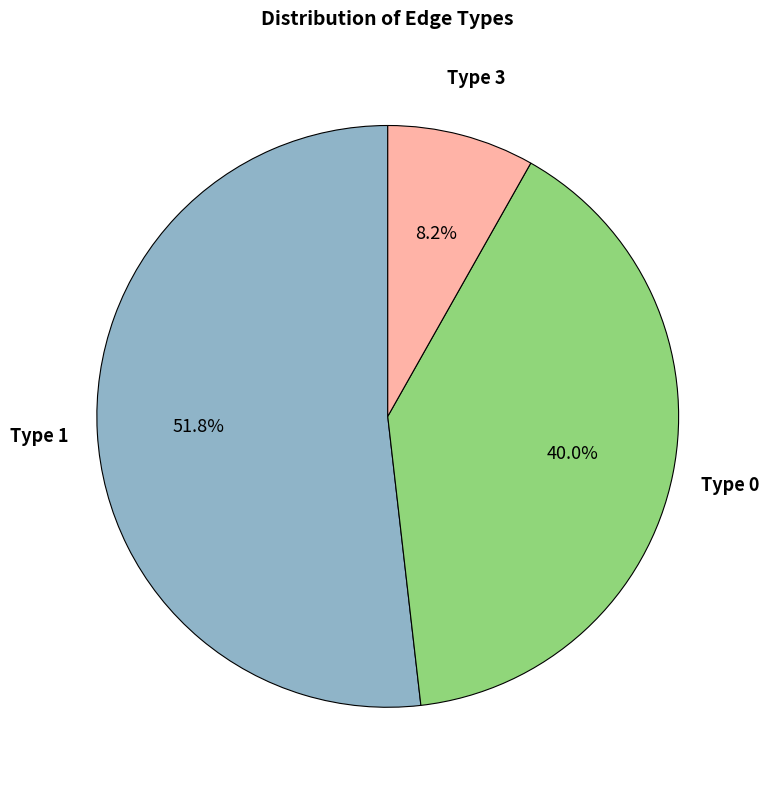

Is there any slice that represents more than half of the pie?

Yes